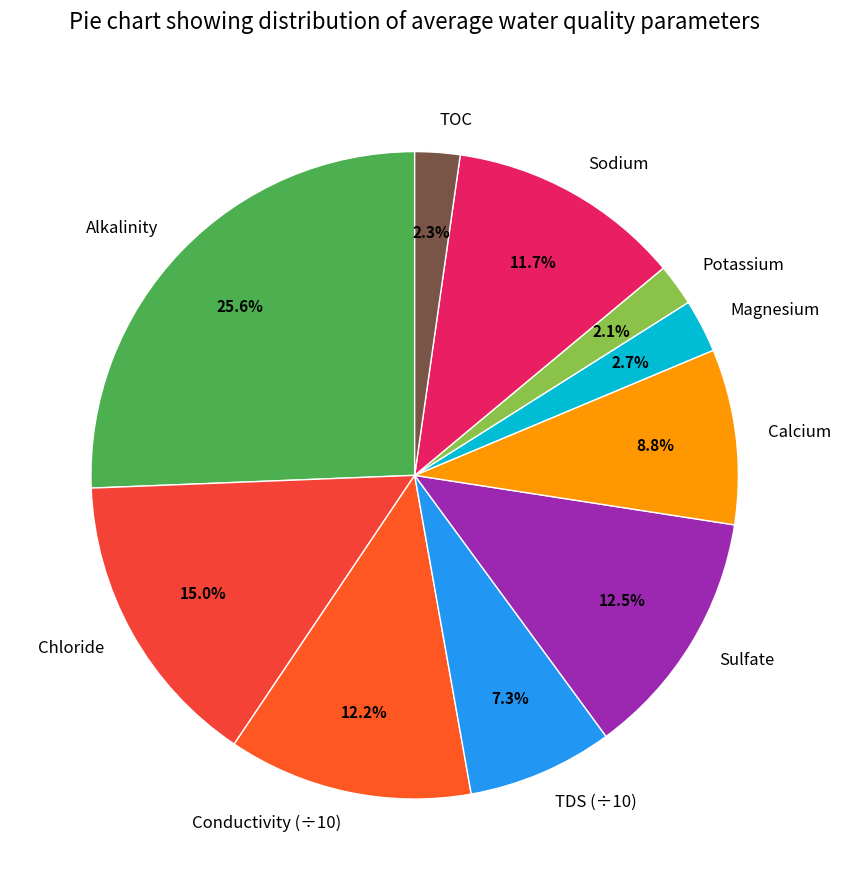

What is the largest slice in the pie chart?

Alkalinity